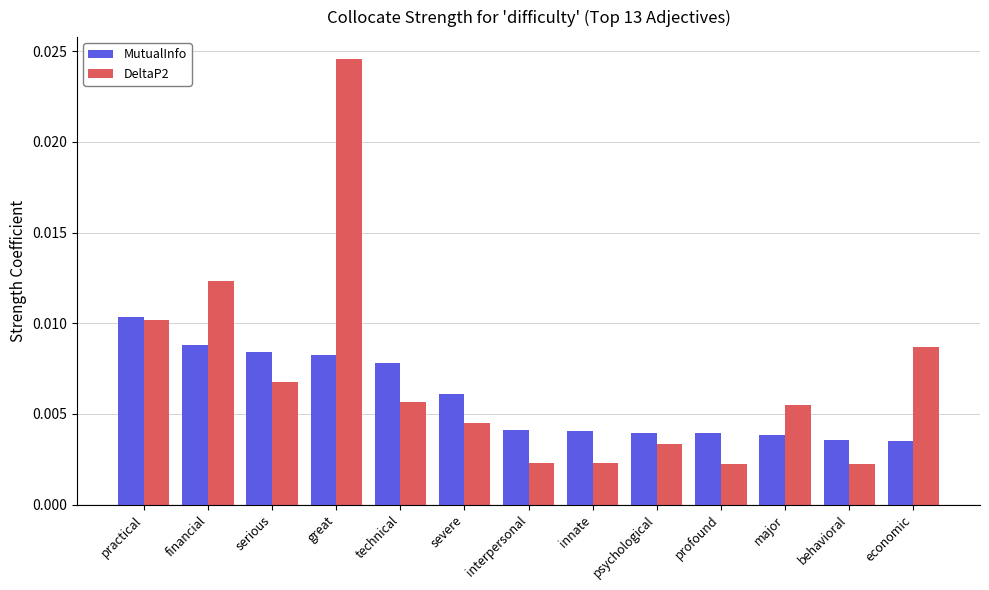

Are the bars horizontal?

No